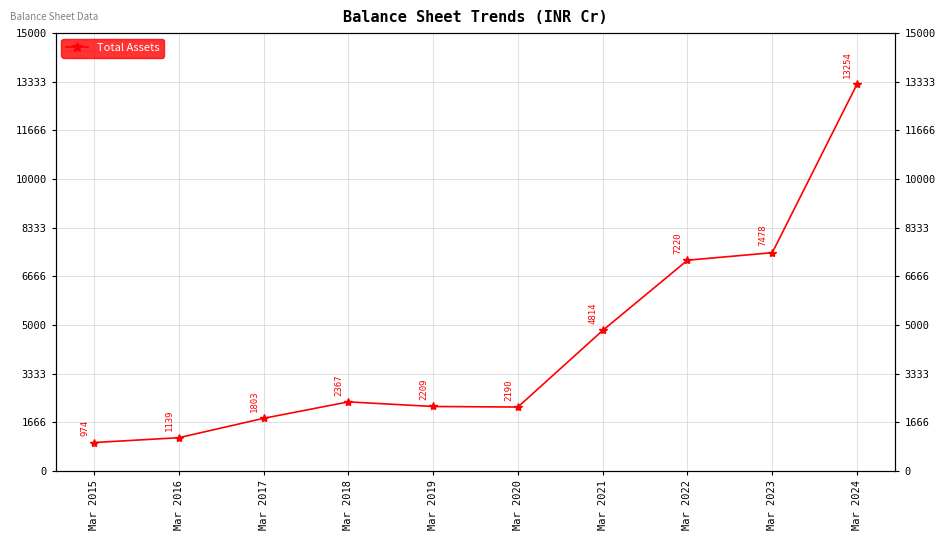

True or false: the data has more than 2 interior local peaks.

False